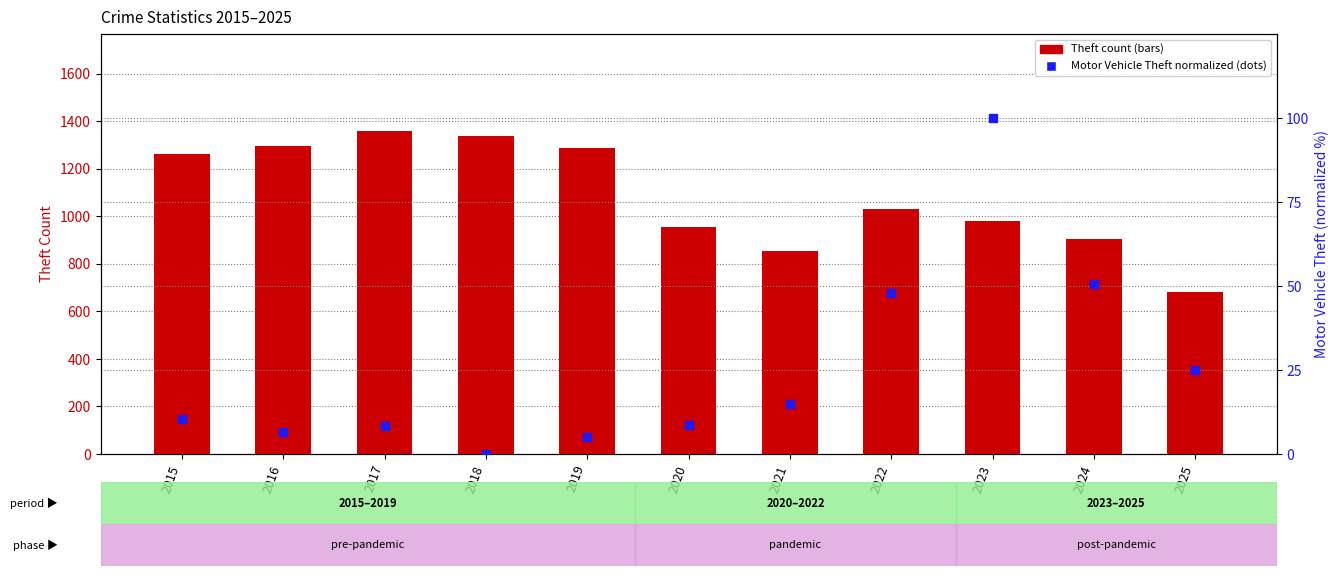

At how many categories does at least one series exceed 1213?

5